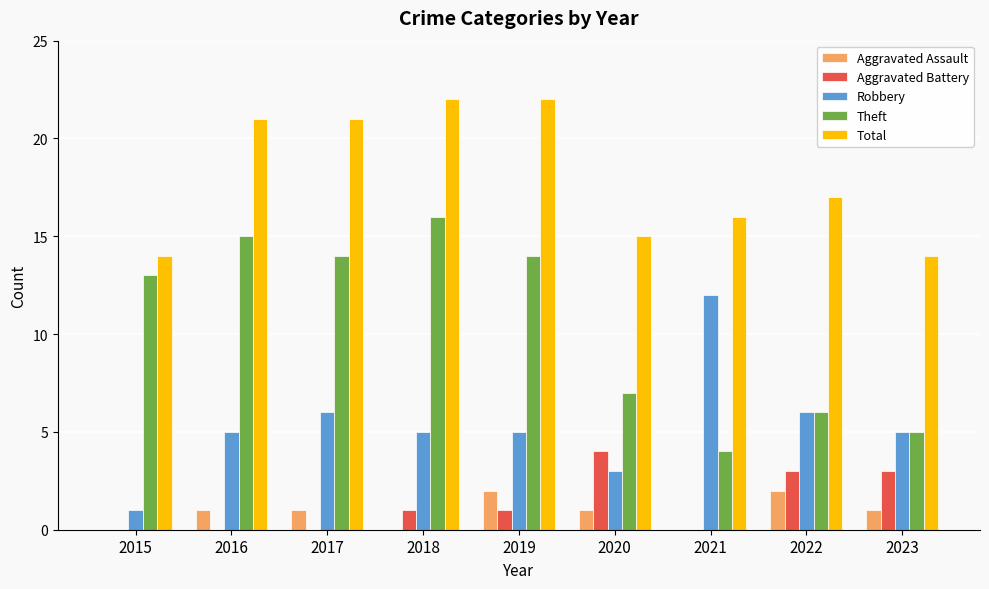

Which series changed the most between 2019 and 2023?

Theft